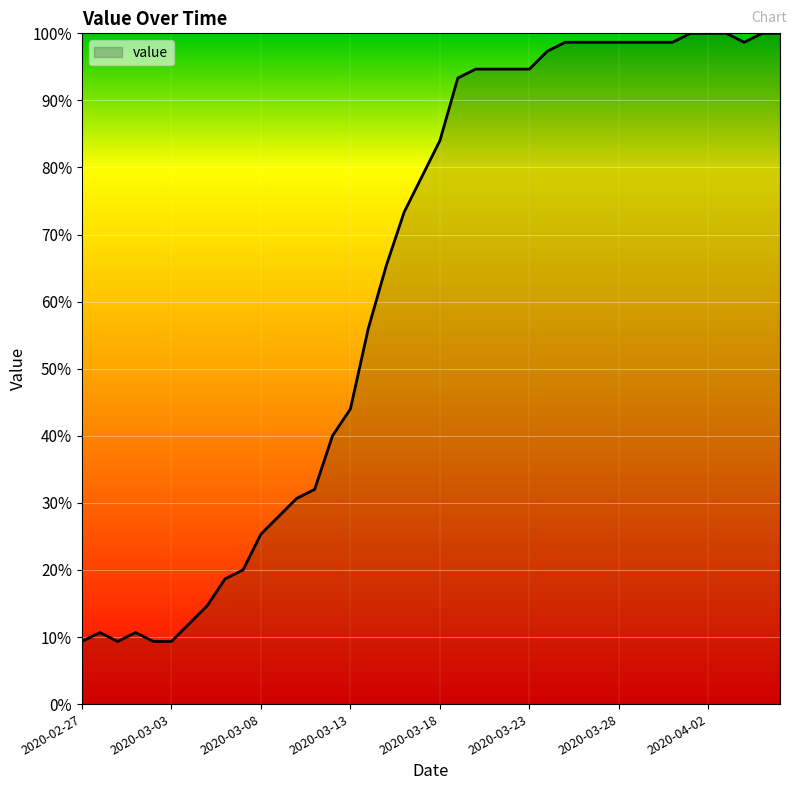

What is the smallest value displayed?

9.3